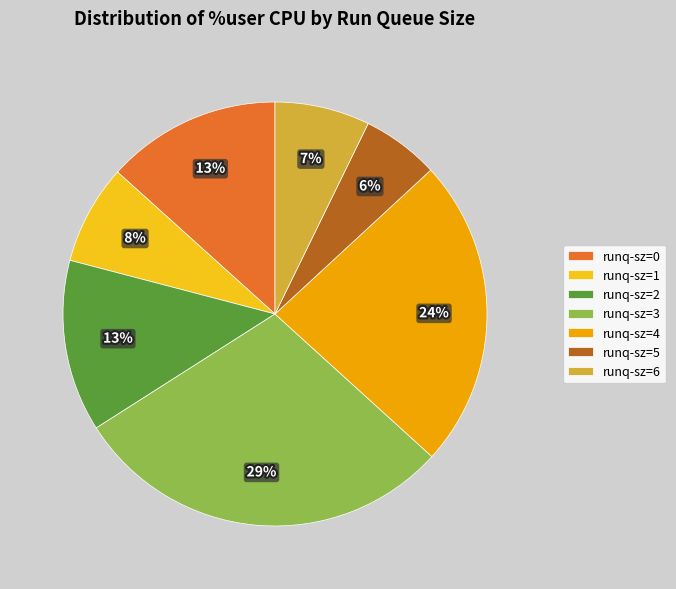

Count the number of slices in the pie.

7